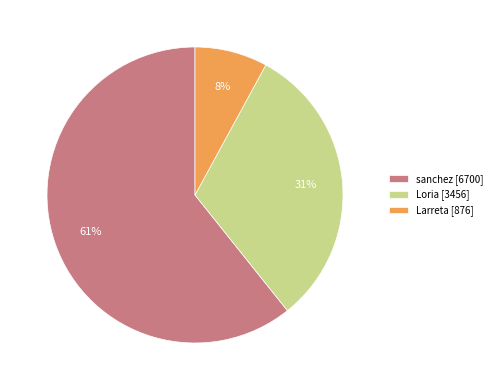

How many segments does this pie chart have?

3